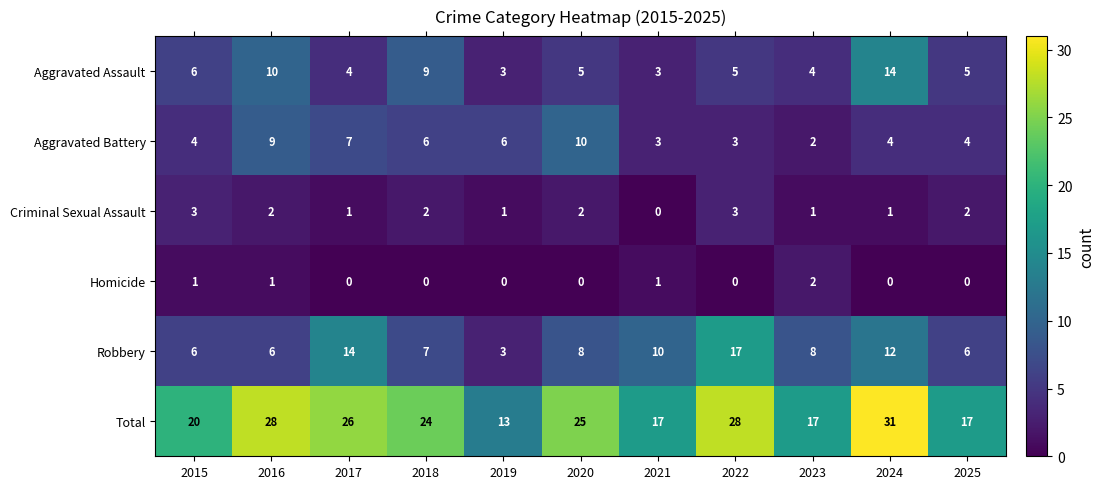

What is the highest value of the Aggravated Assault series?

14